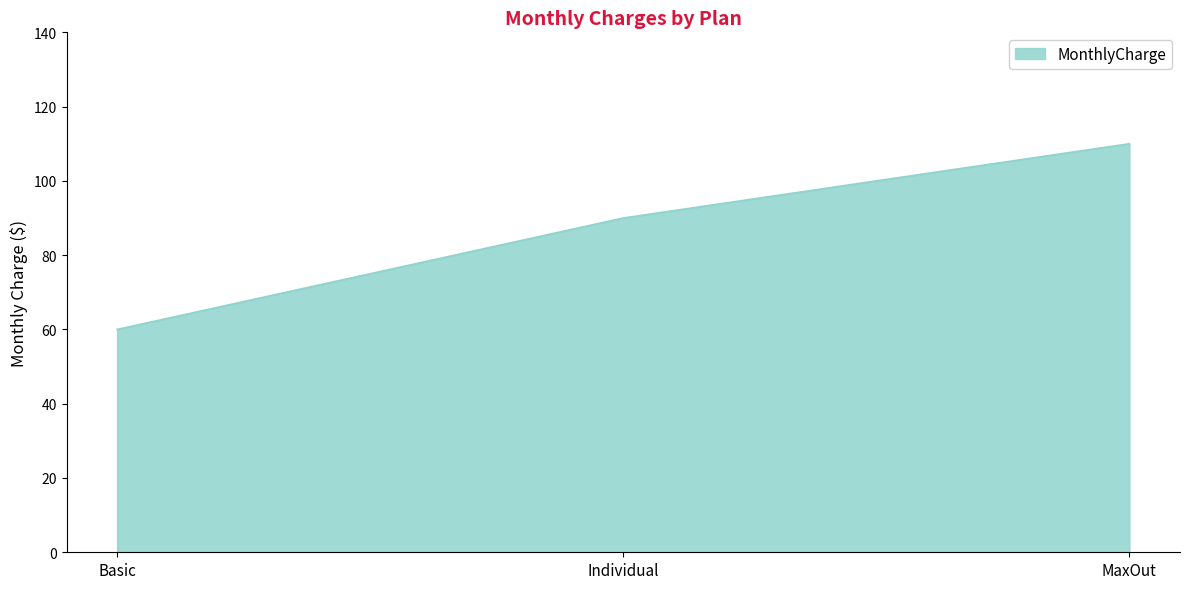

How many lines are shown in the chart?

1